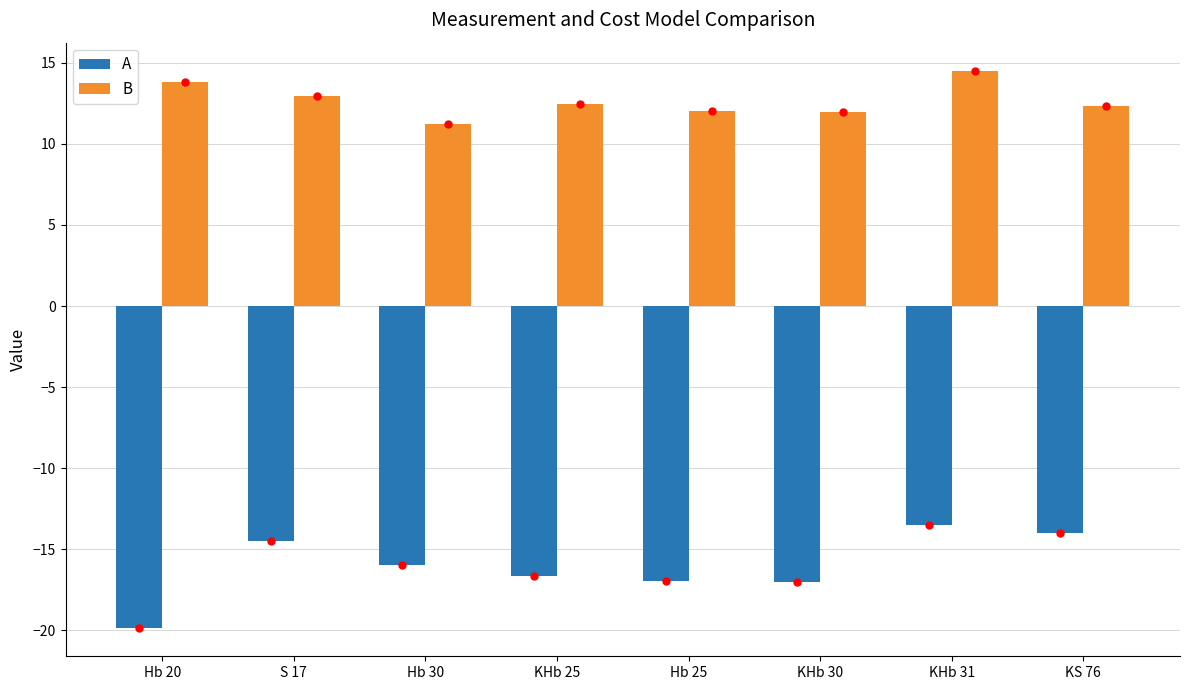

Does the chart contain any negative values?

Yes